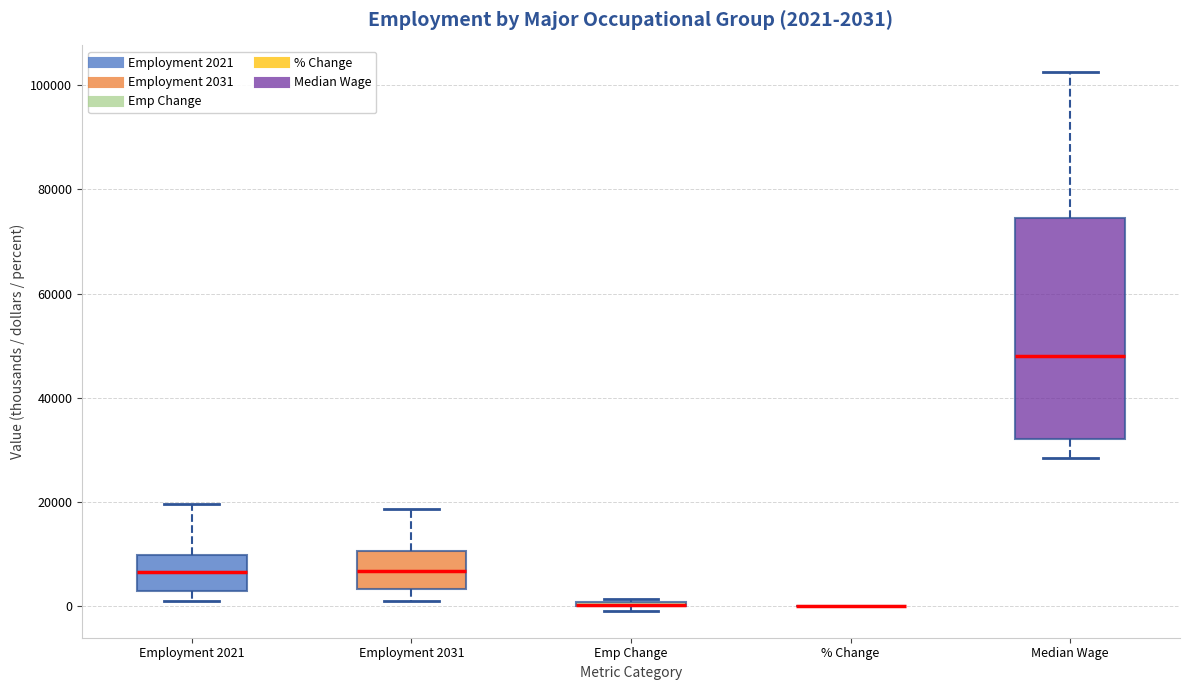

Which box is the tallest, from its lower edge to its upper edge?

Median Wage